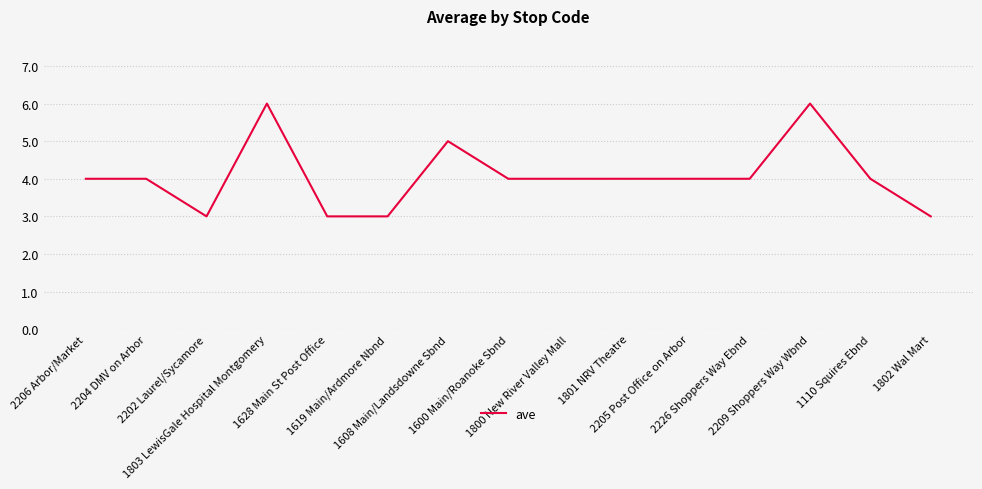

What is the sum of the values at 1110 Squires Ebnd and 1619 Main/Ardmore Nbnd?

7